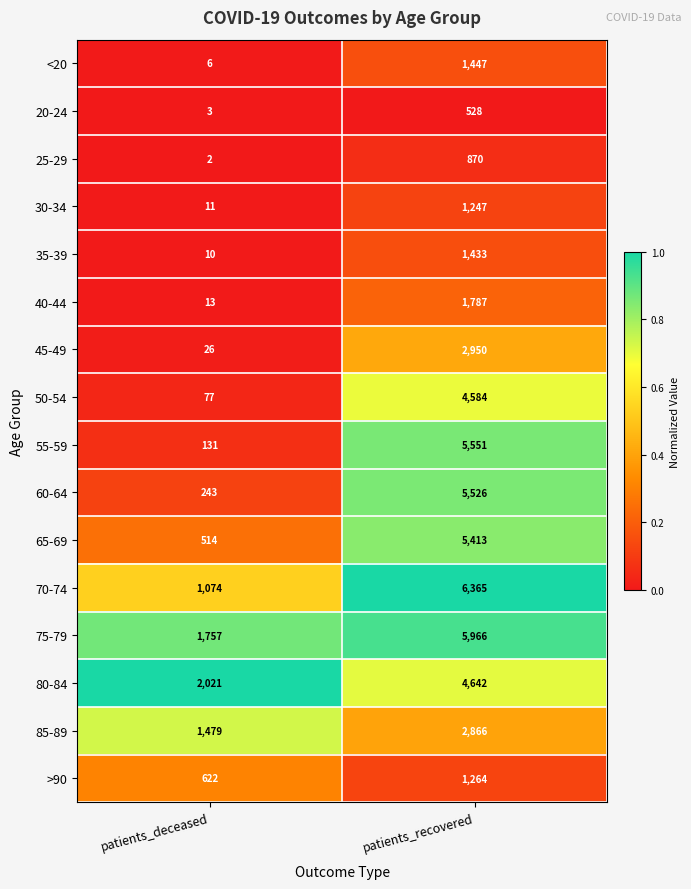

At which category is the sum across all series the highest?

patients_recovered